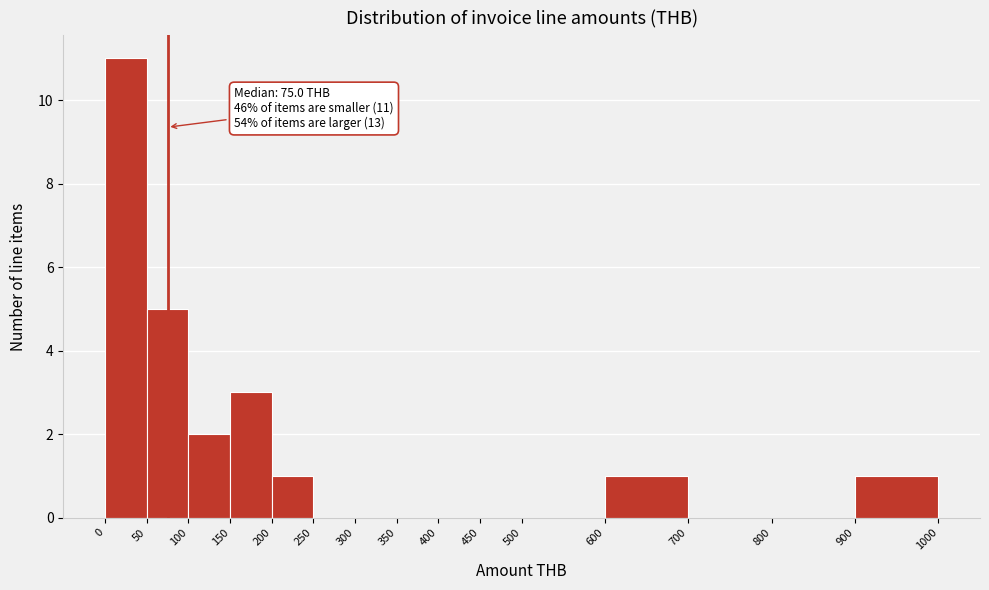

Over which range of the x-axis is the bar tallest?

0 to 50